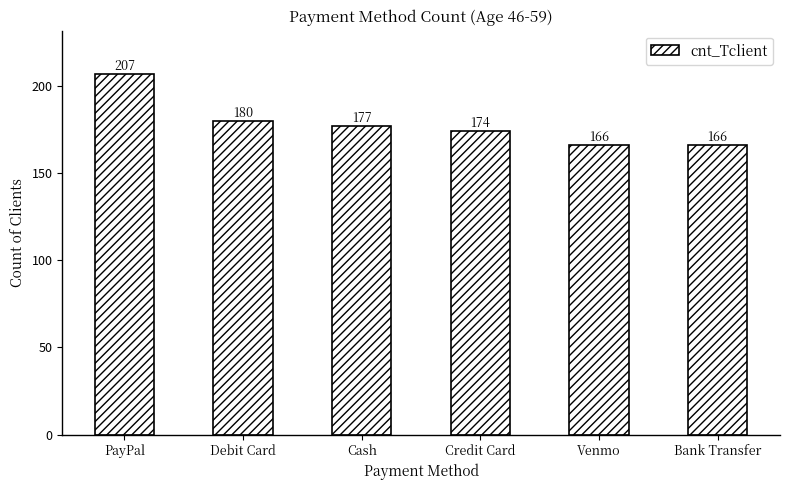

At which category does the chart reach its peak across all series?

PayPal